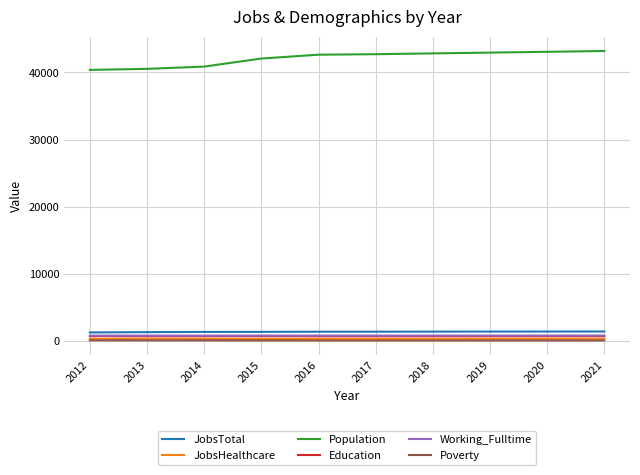

The Education series shows 703 at 2021. True or false?

True